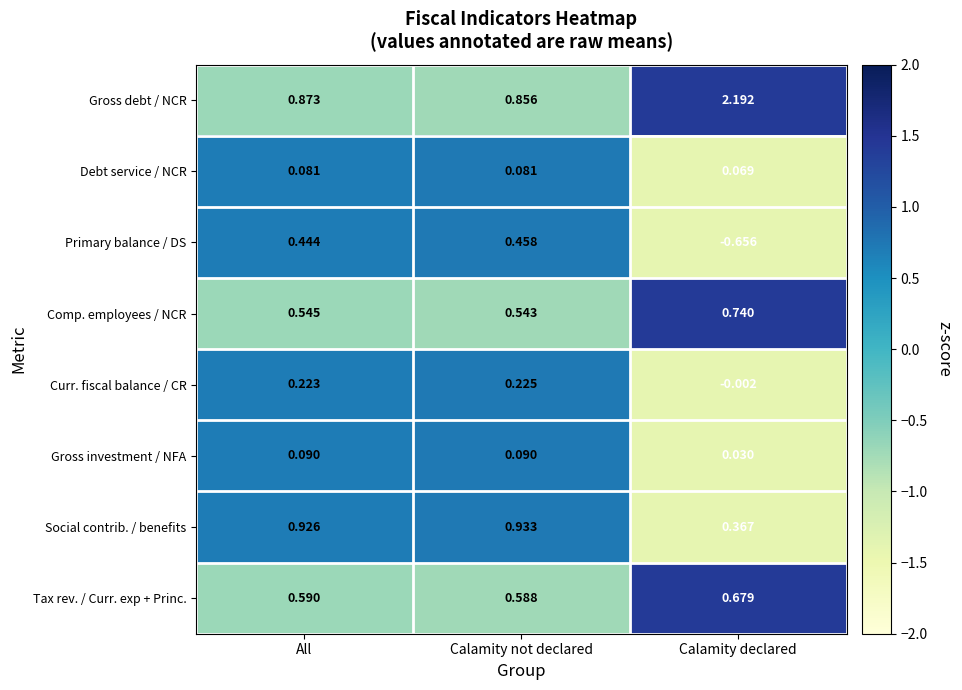

Where is Tax rev. / Curr. exp + Princ. nearest to the value 0?

Calamity not declared